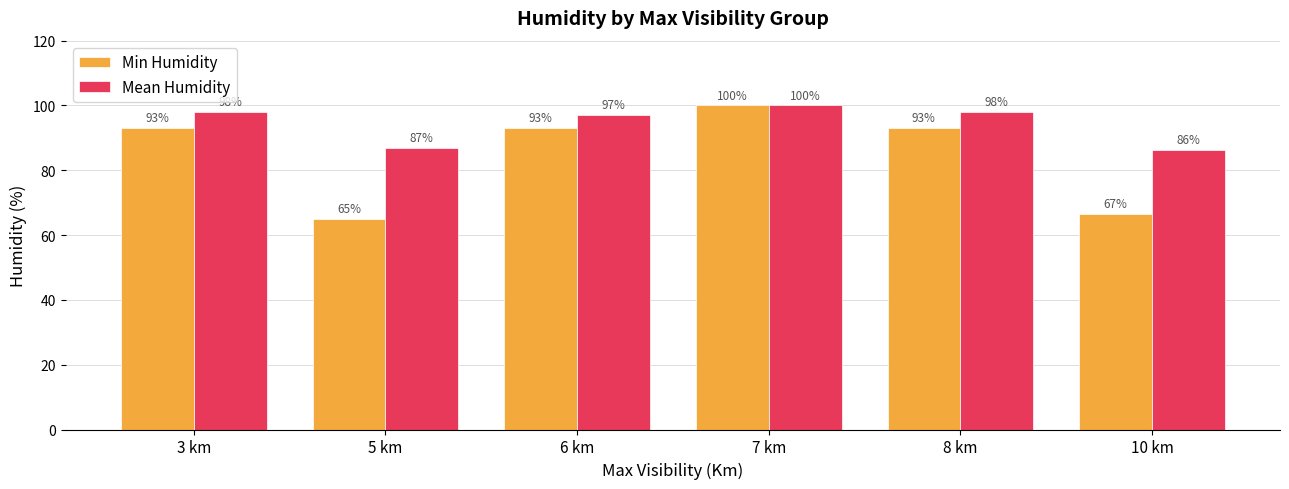

How many series are shown in this chart?

2